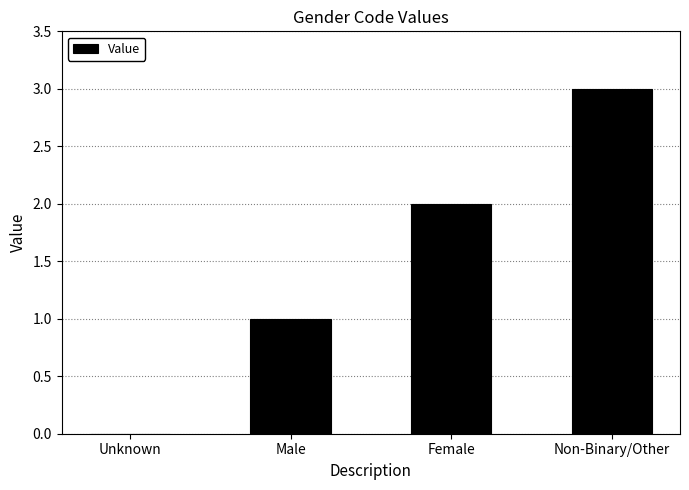

True or false: the data shows -2 at Unknown.

False